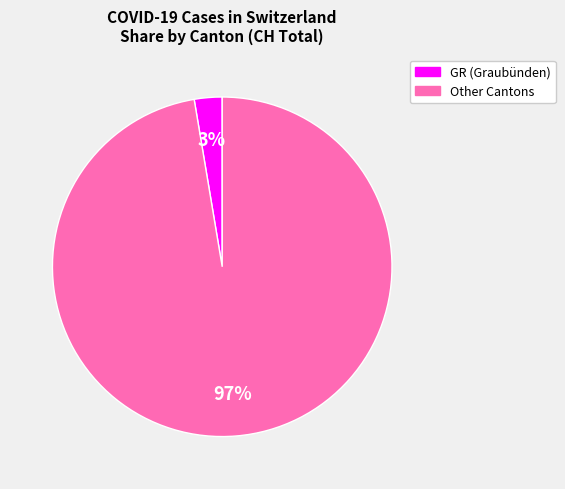

Does any single category account for the majority?

Yes